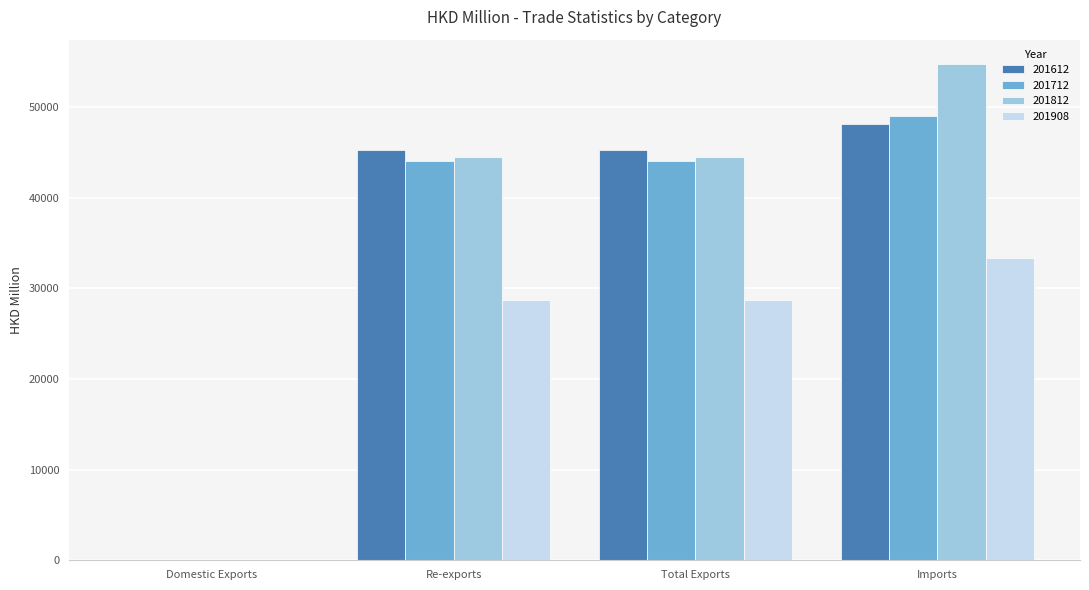

What is the sum of all 201712 values?

137134.8